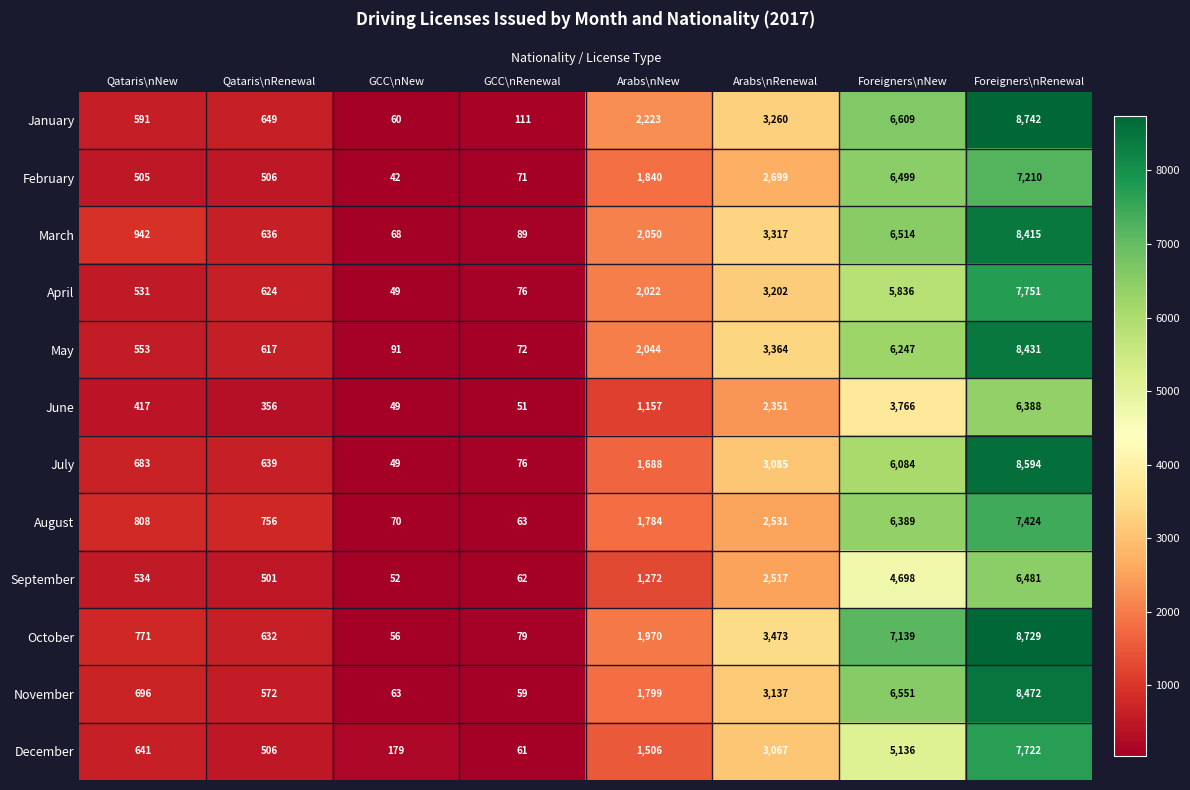

What is the difference between the maximum and minimum values in the October series?

8673